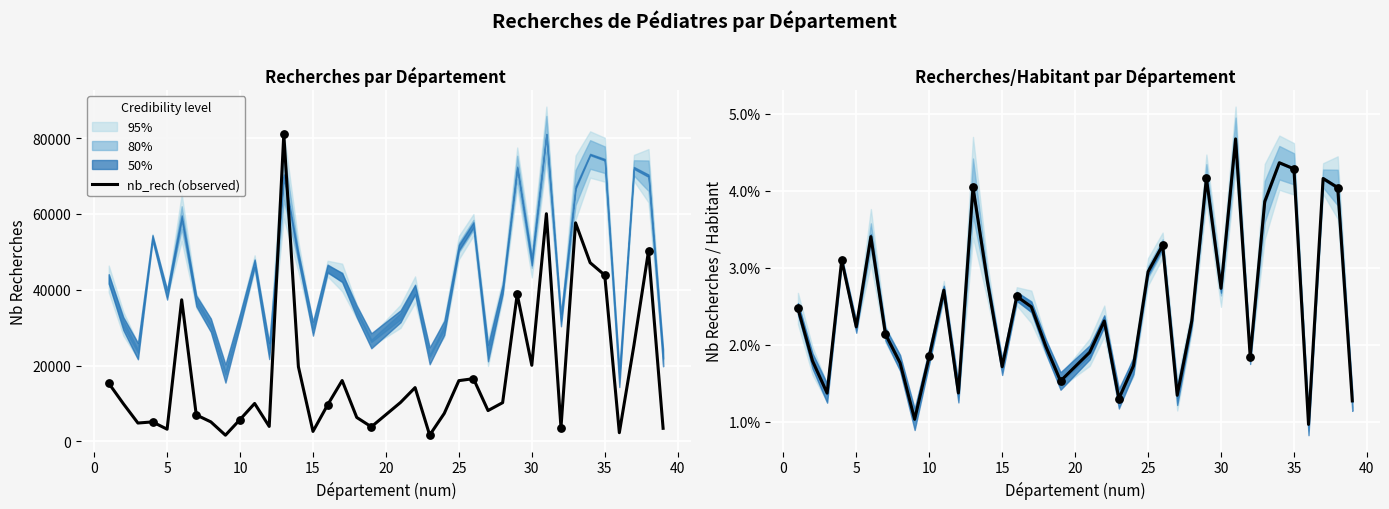

Which series contains the highest Y value?

nb_rech (observed)